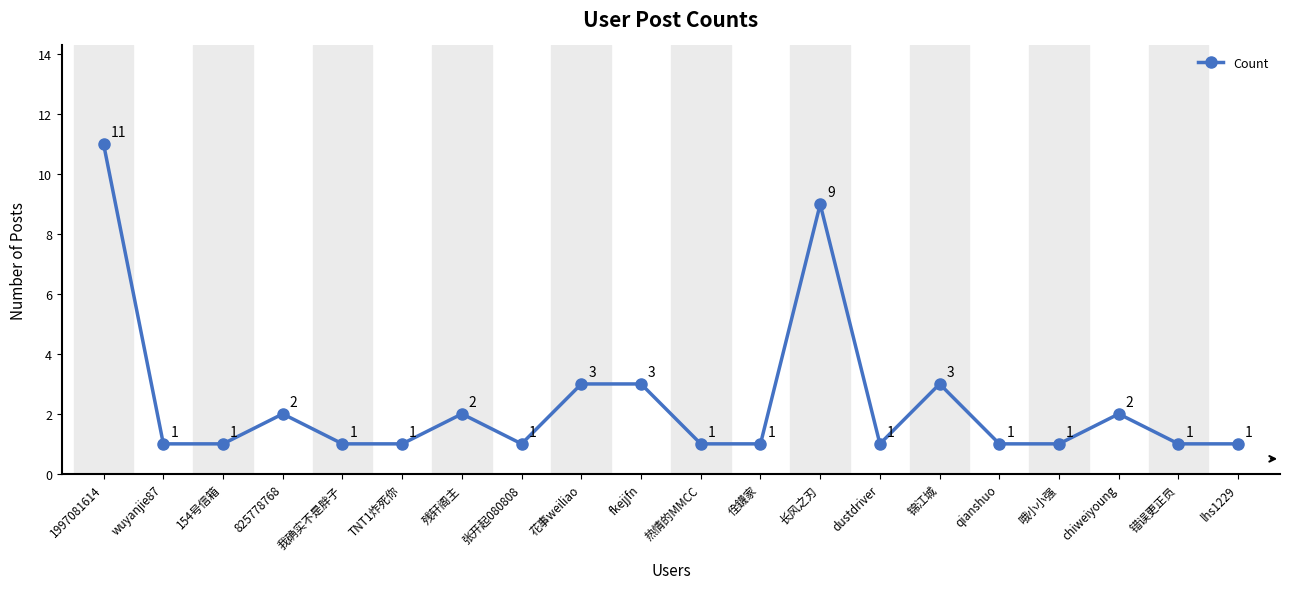

Does the chart display data point markers on the line(s)?

Yes